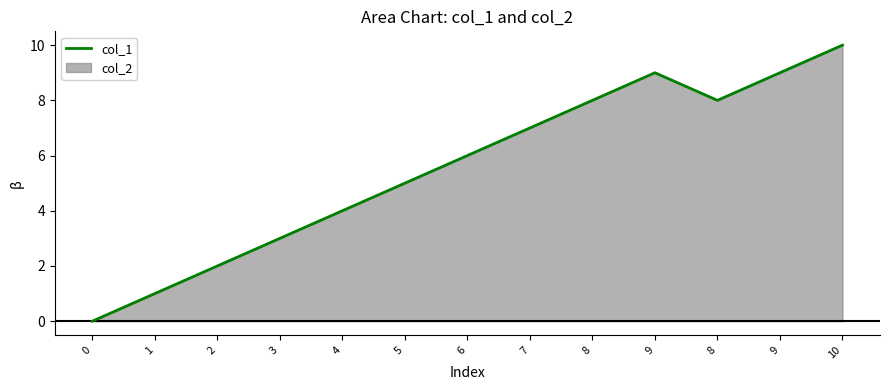

What is the maximum value shown in the chart?

10